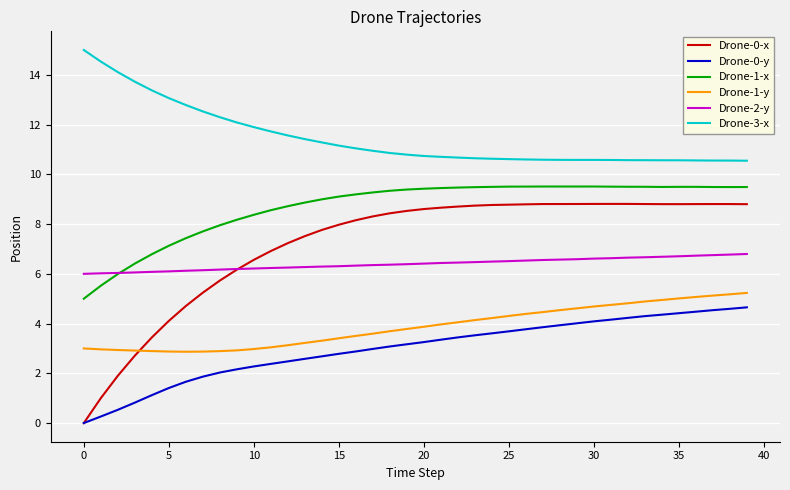

True or false: Drone-3-x and Drone-1-x cross at least once.

False